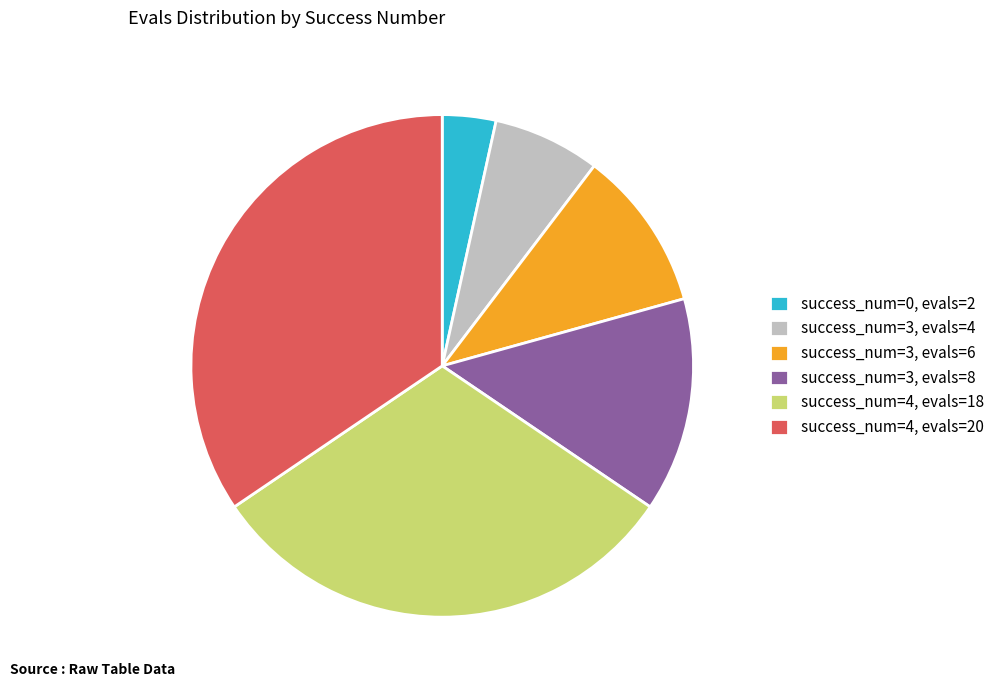

Rank the categories by value from lowest to highest.

success_num=0, evals=2, success_num=3, evals=4, success_num=3, evals=6, success_num=3, evals=8, success_num=4, evals=18, success_num=4, evals=20